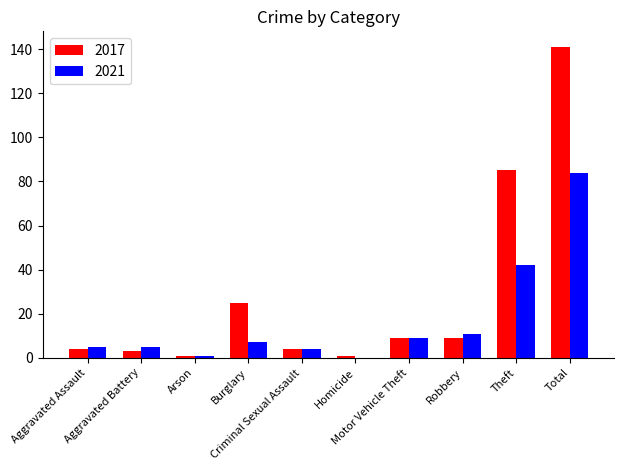

Count the number of data series in this chart.

2